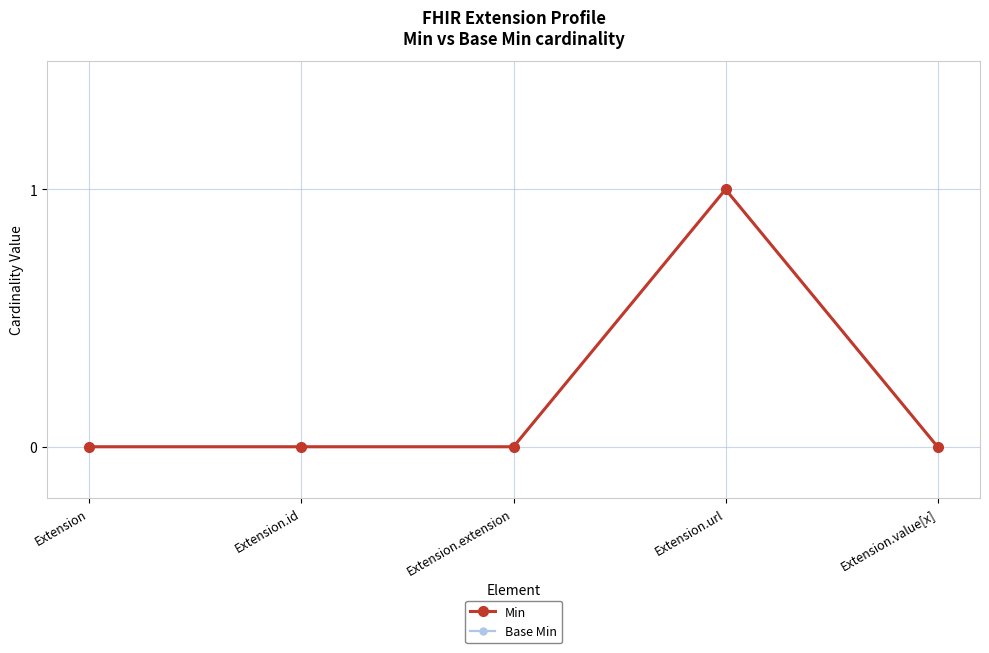

Is this an area chart (filled region under the line)?

No